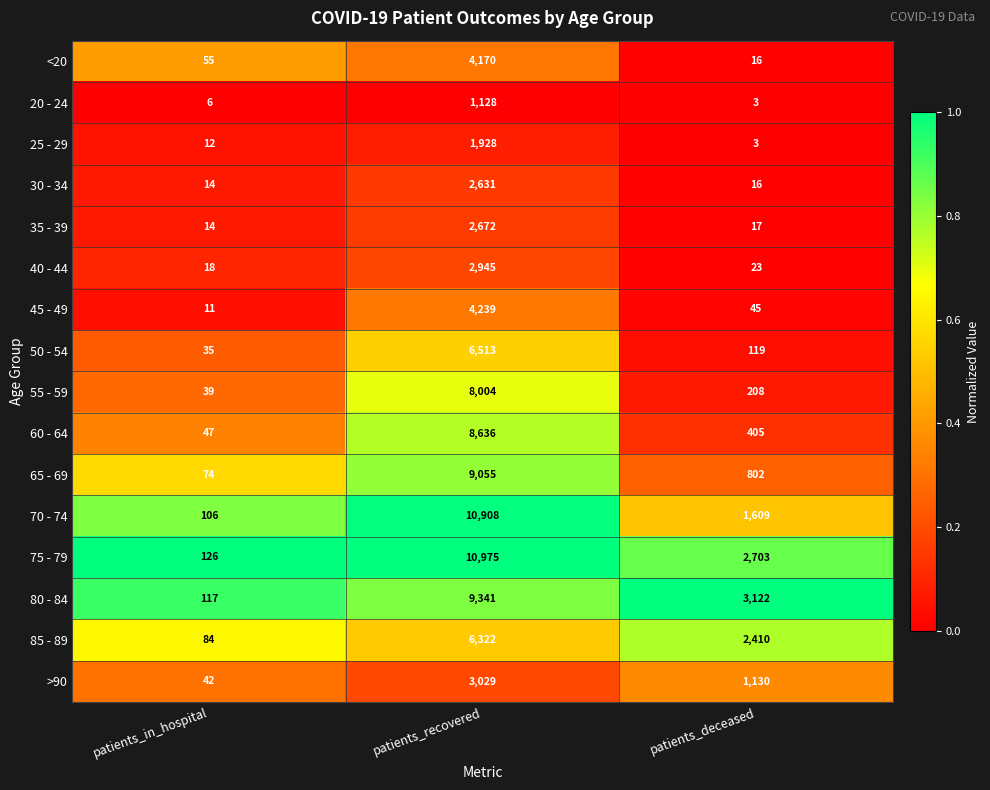

Which series changed the most between patients_recovered and patients_deceased?

70 - 74